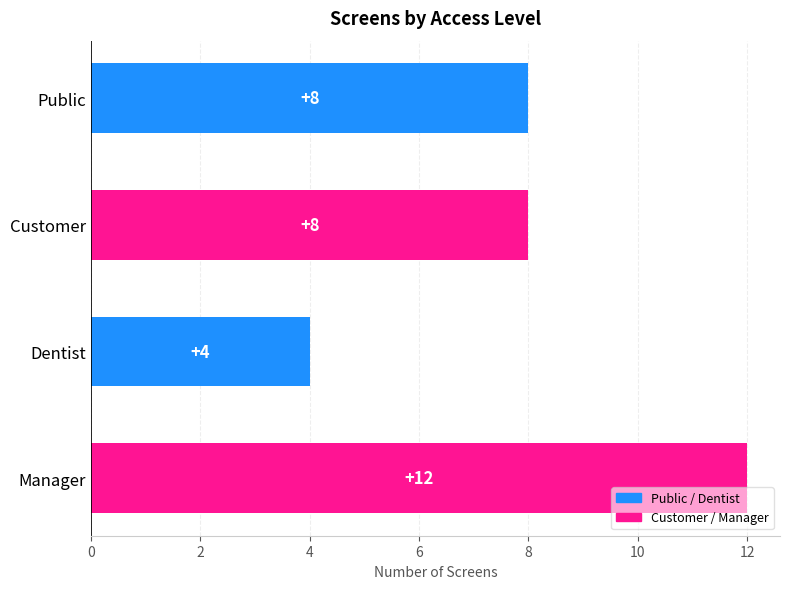

Count the number of data series in this chart.

1